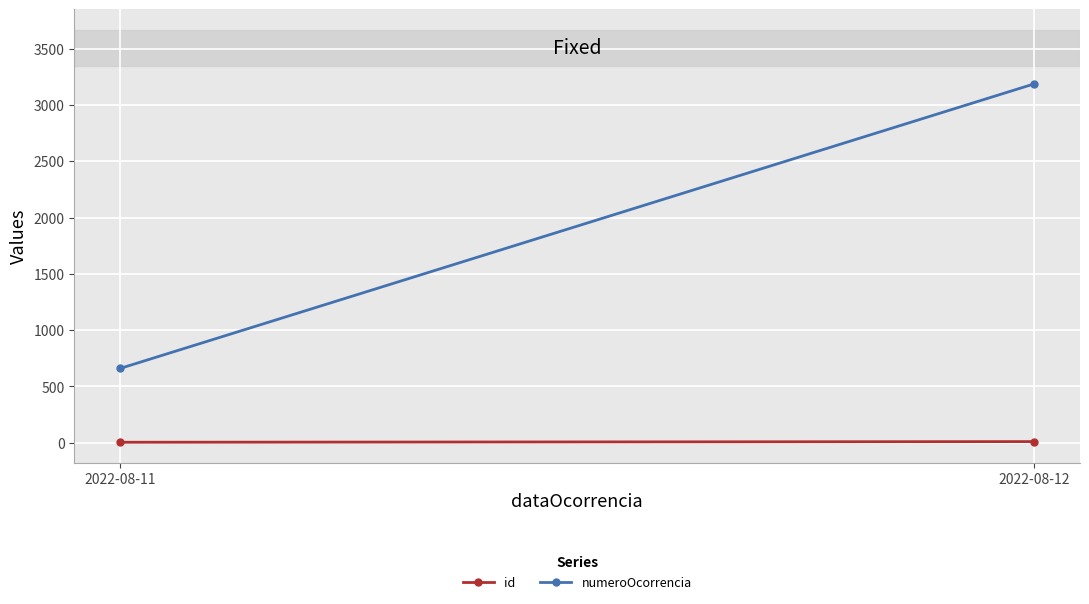

What is the total value across all series at 2022-08-12?

3197.0